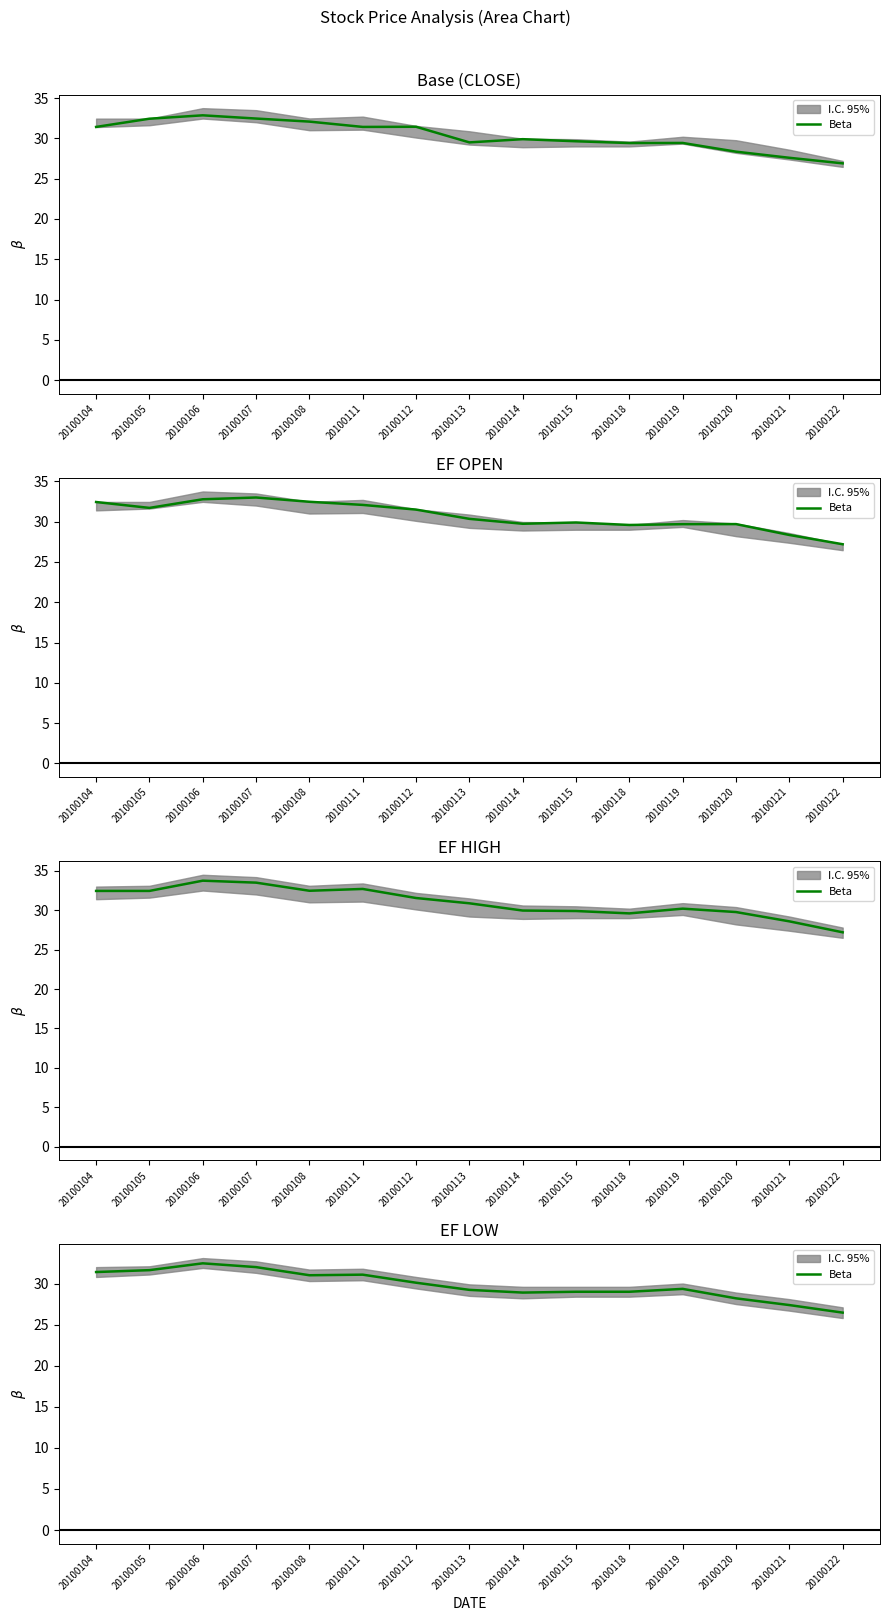

Read the value at 20100121.

27.4